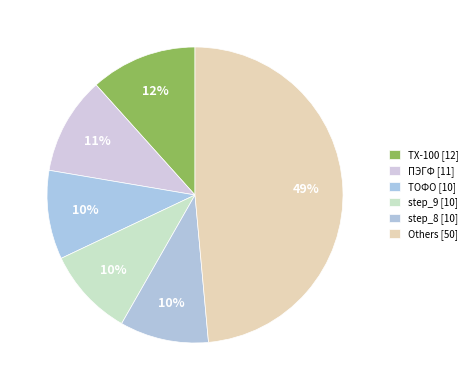

Count the number of slices in the pie.

6